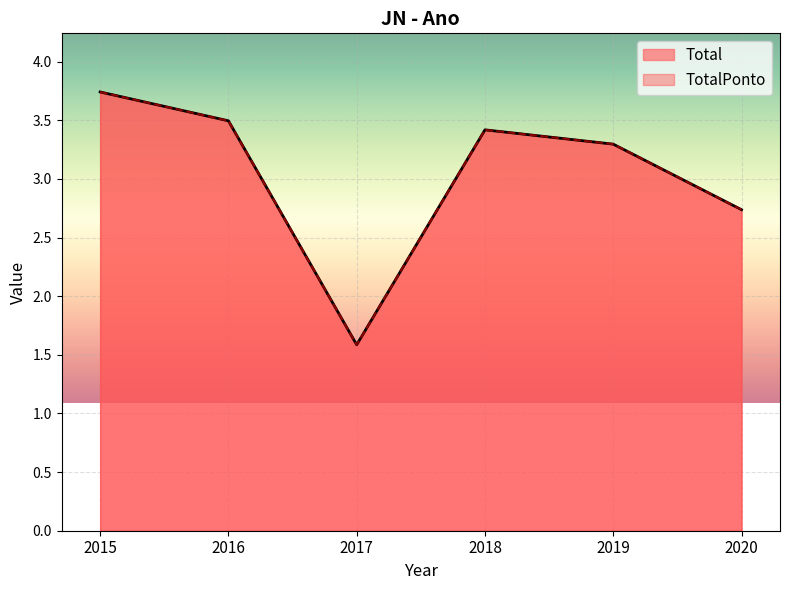

The TotalPonto series shows 1.0 at 2017. True or false?

False